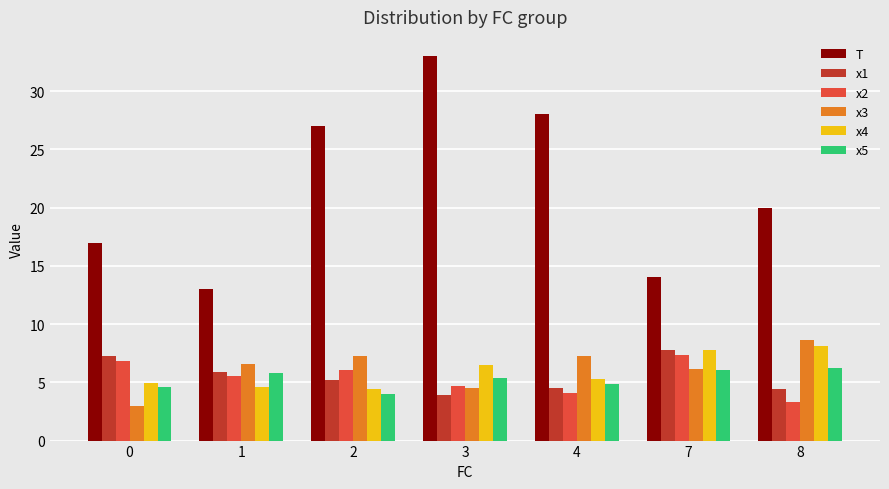

At which label is x3 closest to 5?

3